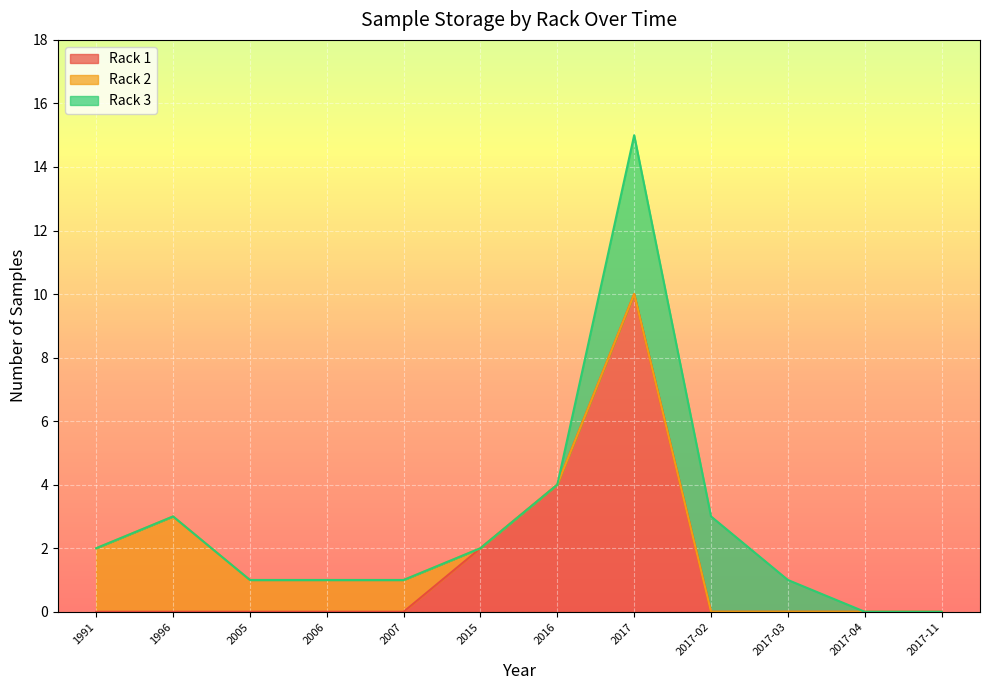

What is the label of the 3rd point from the right?

2017-03